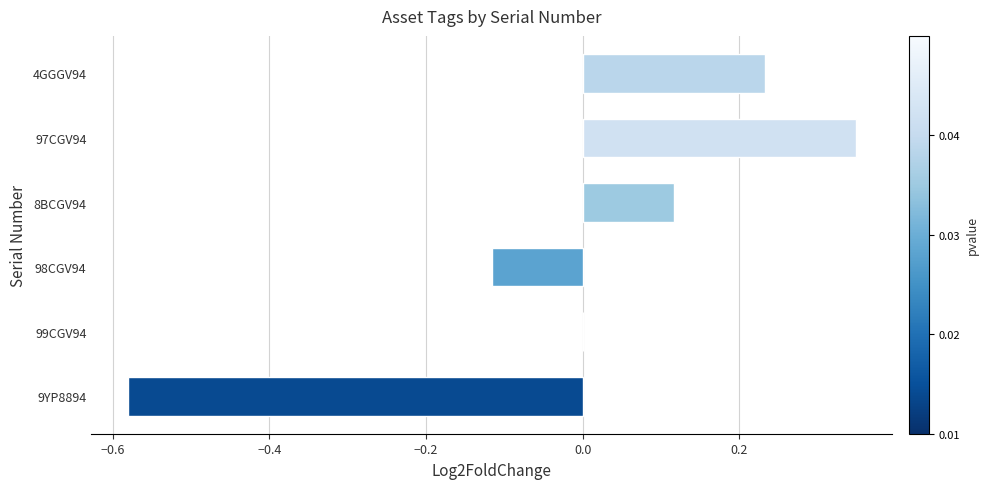

Does the chart contain stacked bars?

No